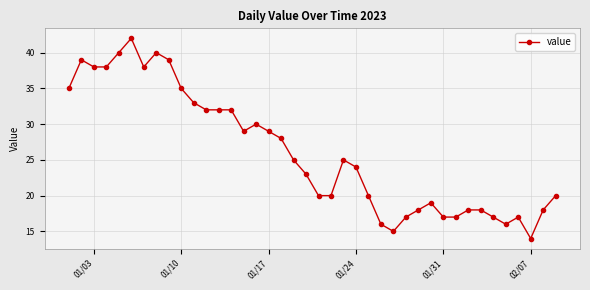

What is the difference between the maximum and minimum values?

28